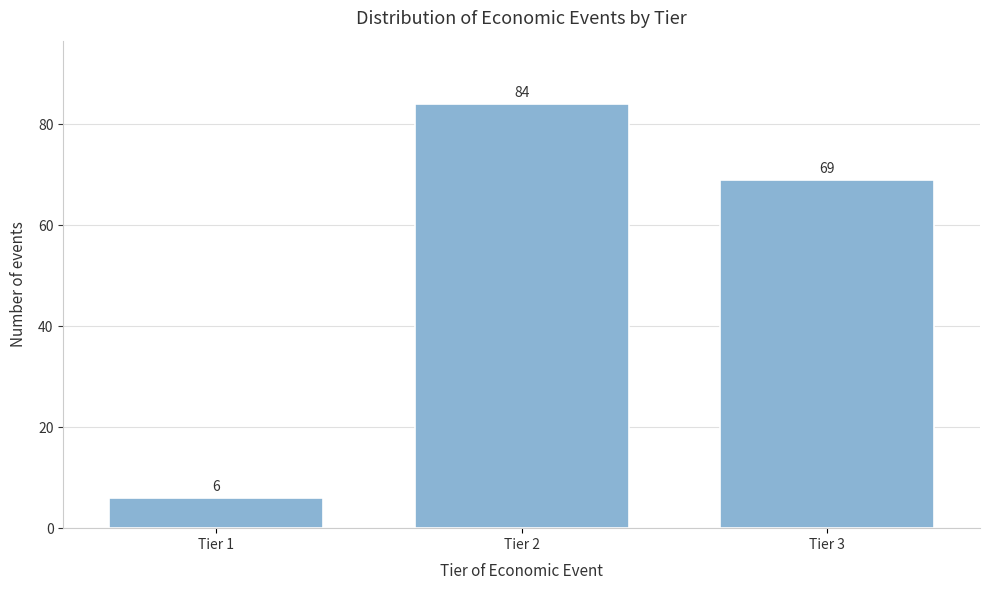

Reading left to right, list all the values displayed in this chart.

Tier 1=6	Tier 2=84	Tier 3=69